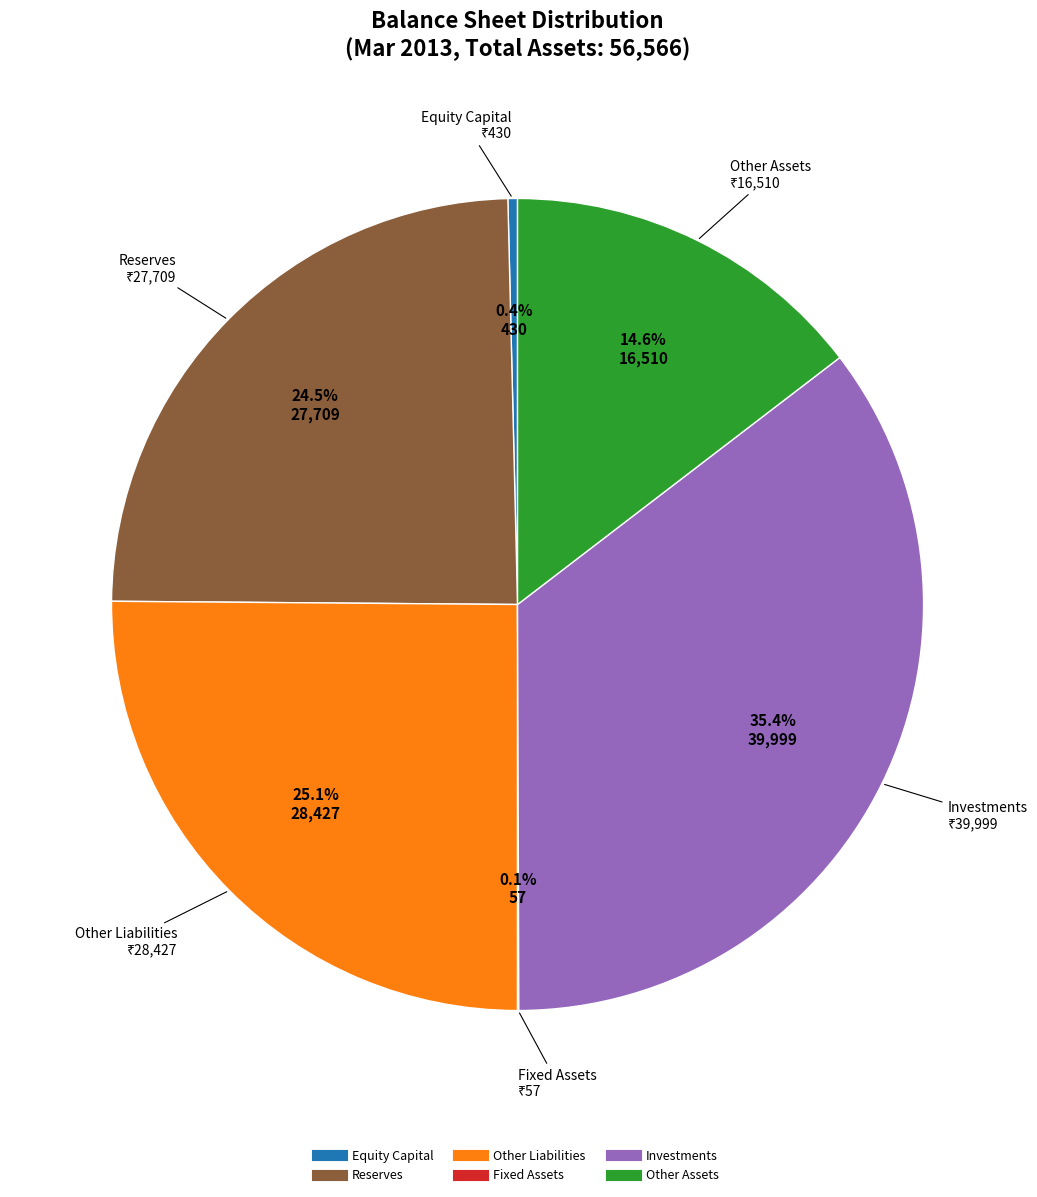

Which category has the biggest portion of the pie?

Investments